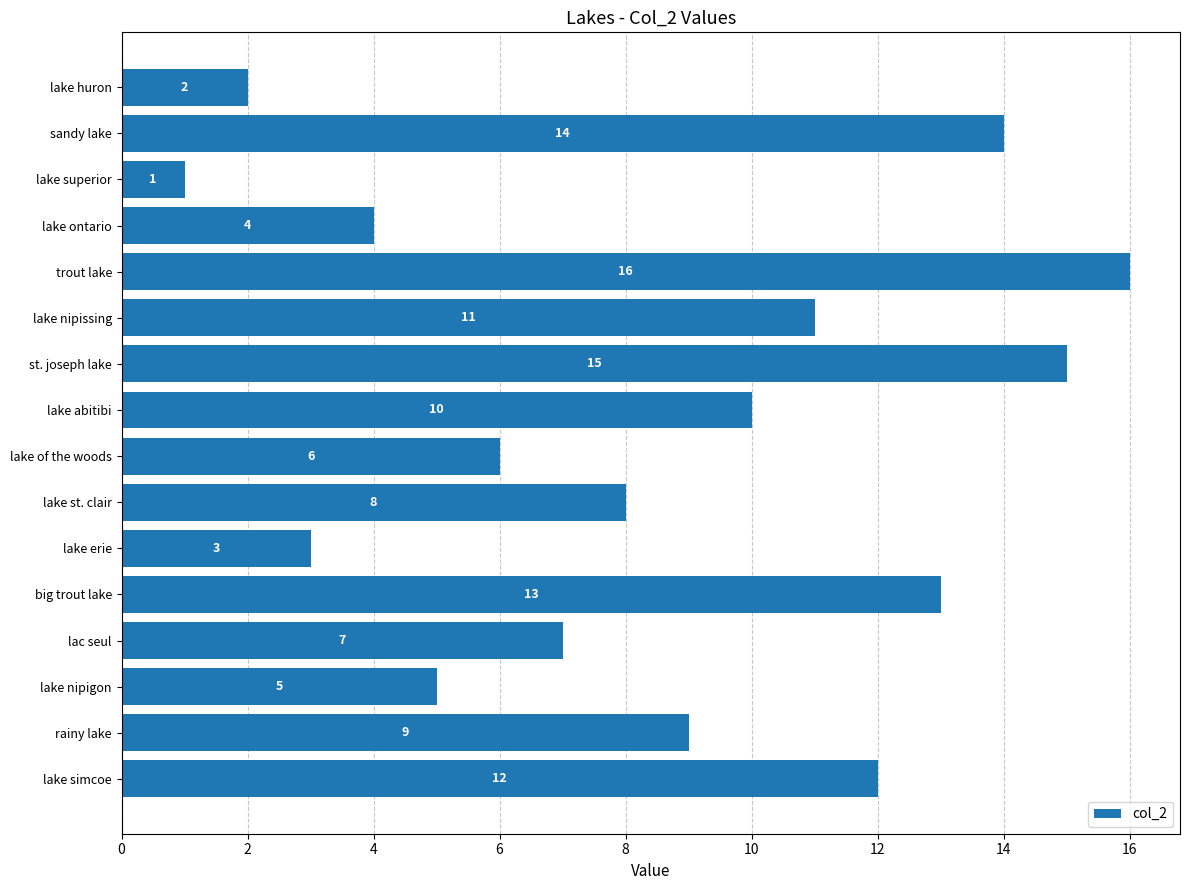

The value at lake st. clair is 14. True or false?

False